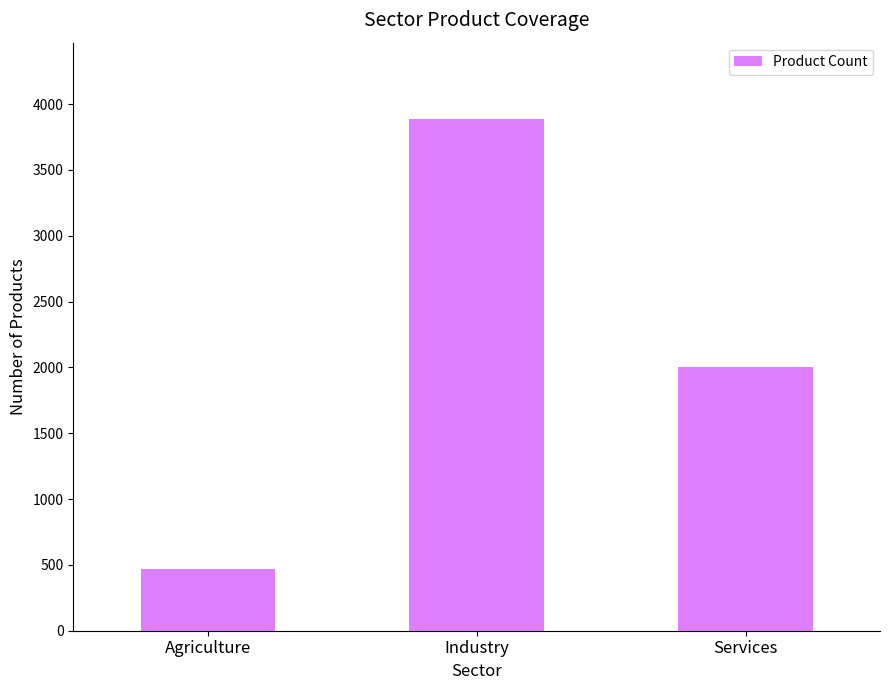

Rank the categories by value from highest to lowest.

Industry, Services, Agriculture